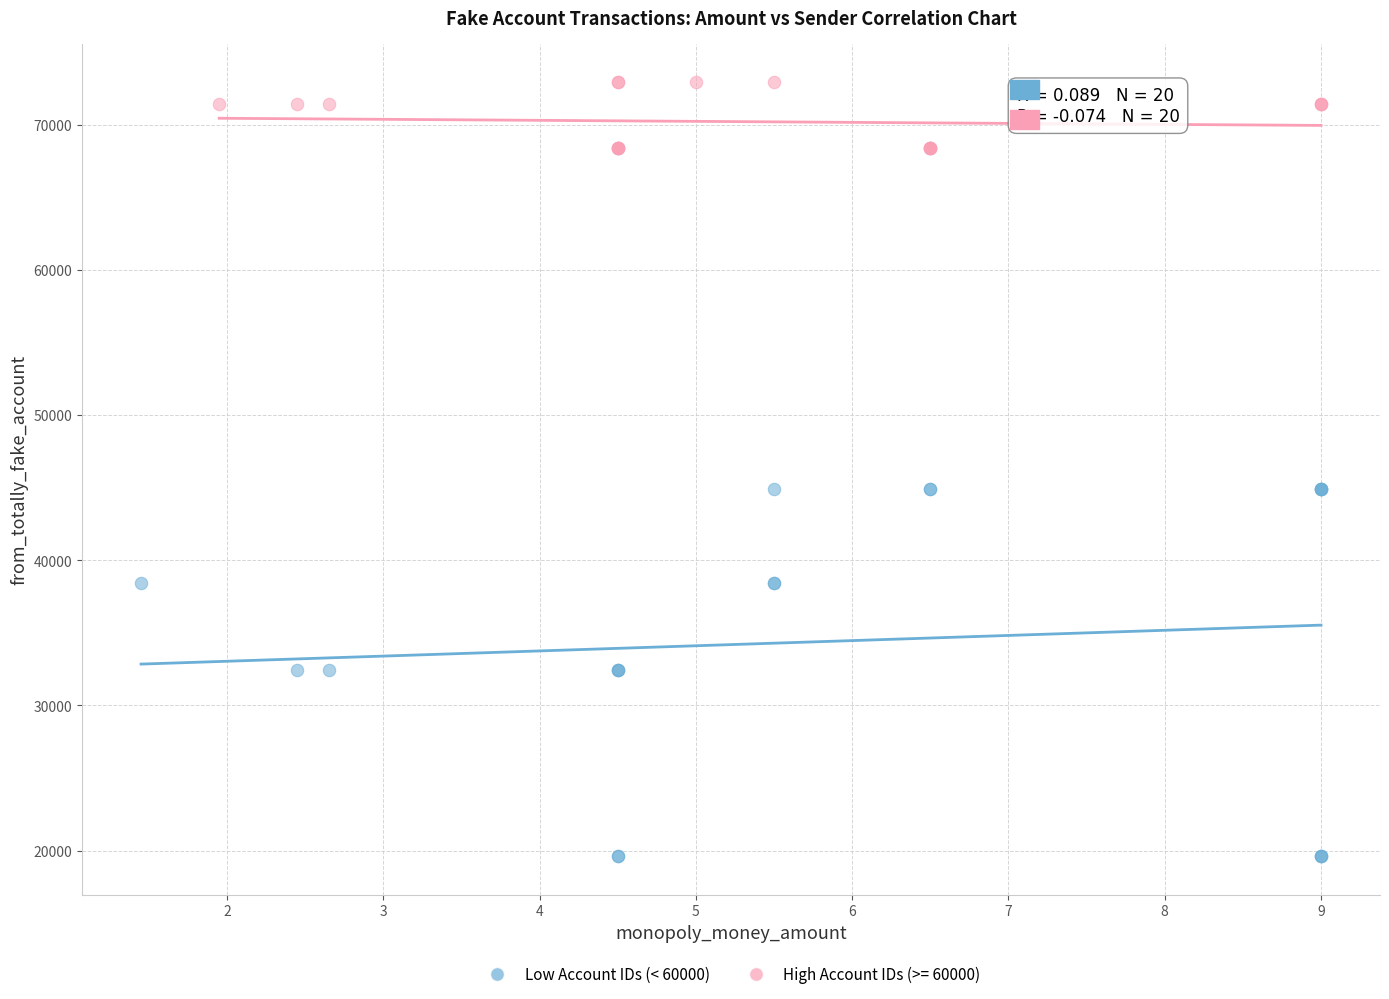

Which series contains the lowest Y value?

Low Account IDs (< 60000)